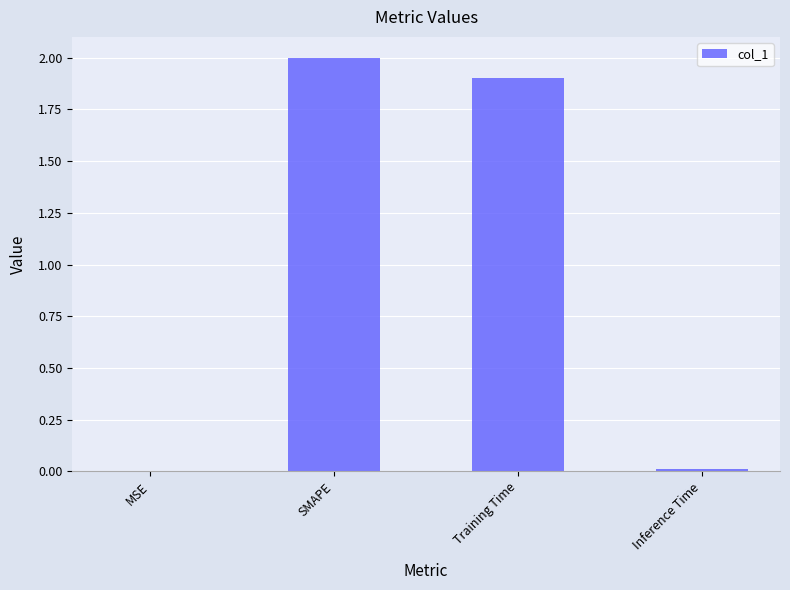

At which category does the chart reach its peak across all series?

SMAPE